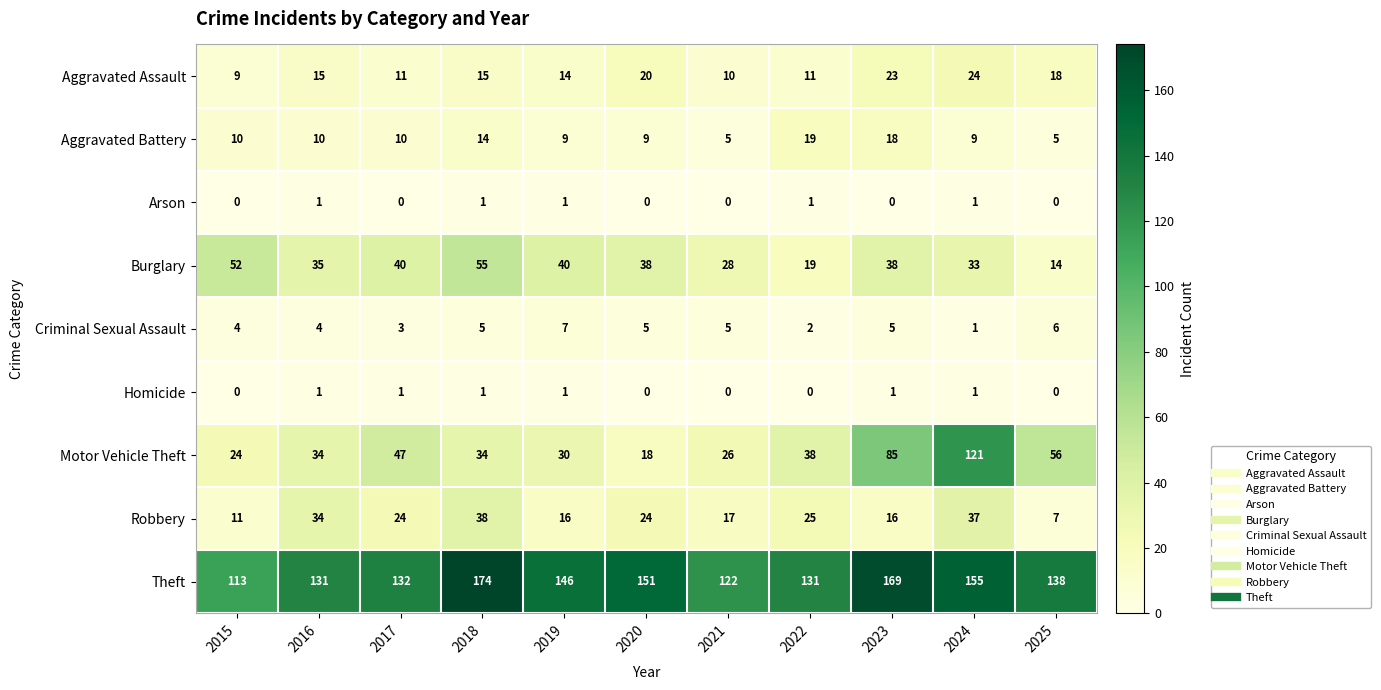

What is the total value across all series at 2021?

213